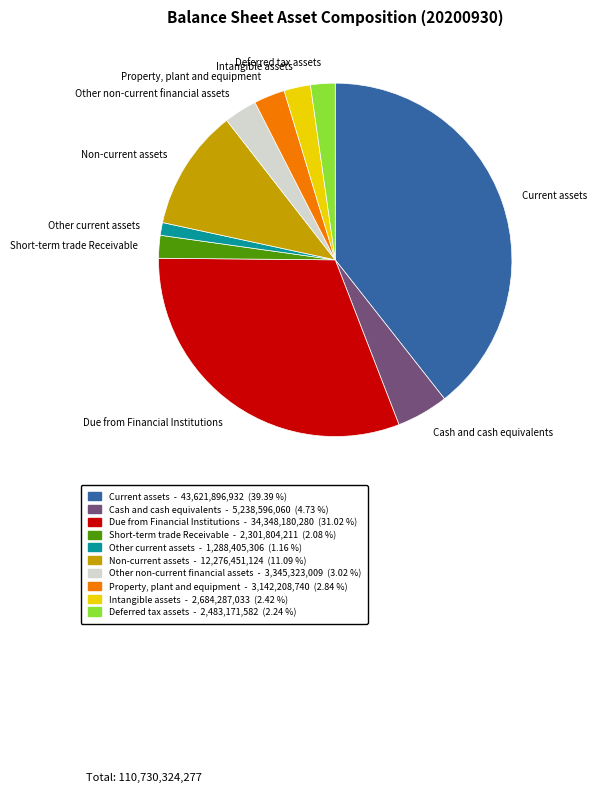

Combined, do Property, plant and equipment and Deferred tax assets account for over 50%?

No